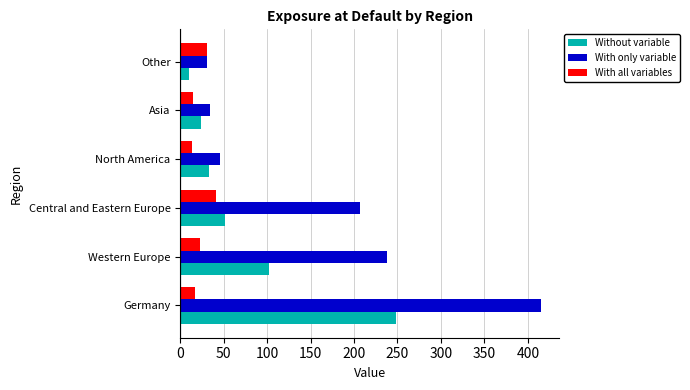

What are all the series names shown in the legend?

Without variable, With only variable, With all variables